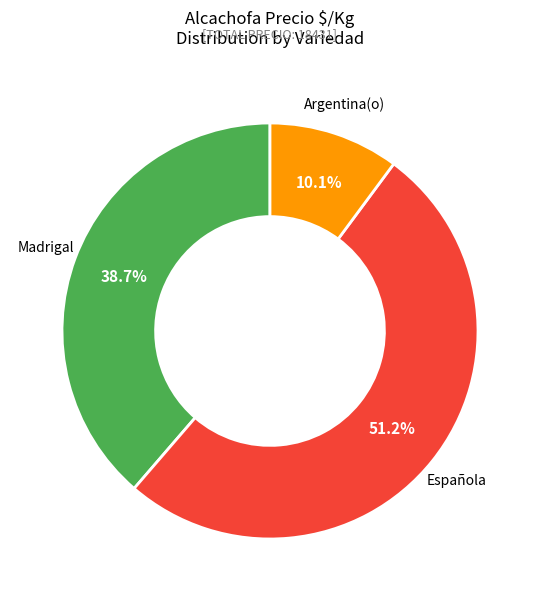

Does any single category account for the majority?

Yes